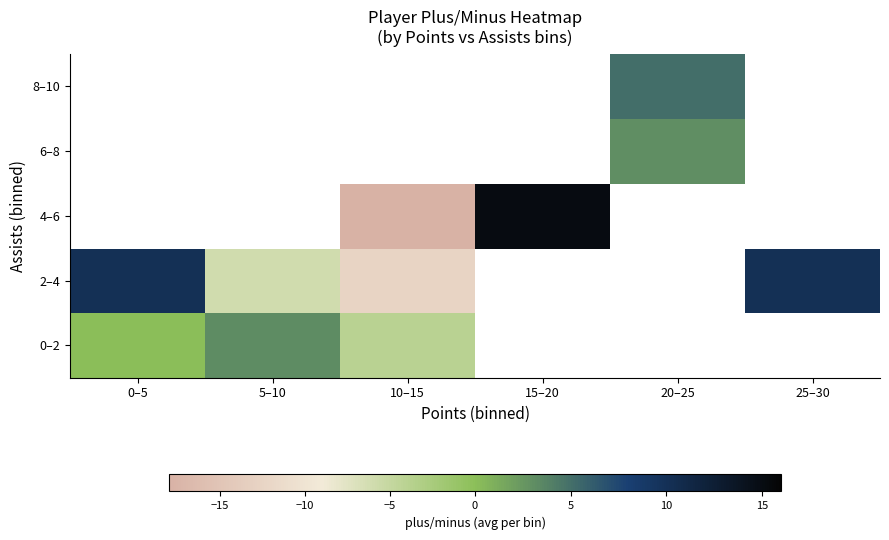

The value of 6–8 at 20–25 is 3.0. True or false?

True